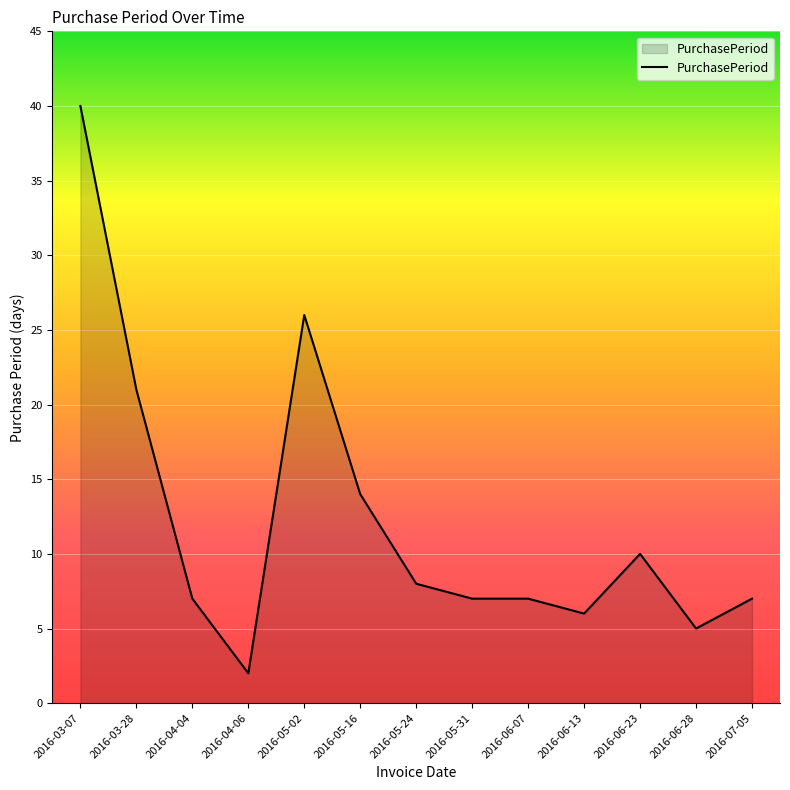

What position from the right is 2016-04-04?

11